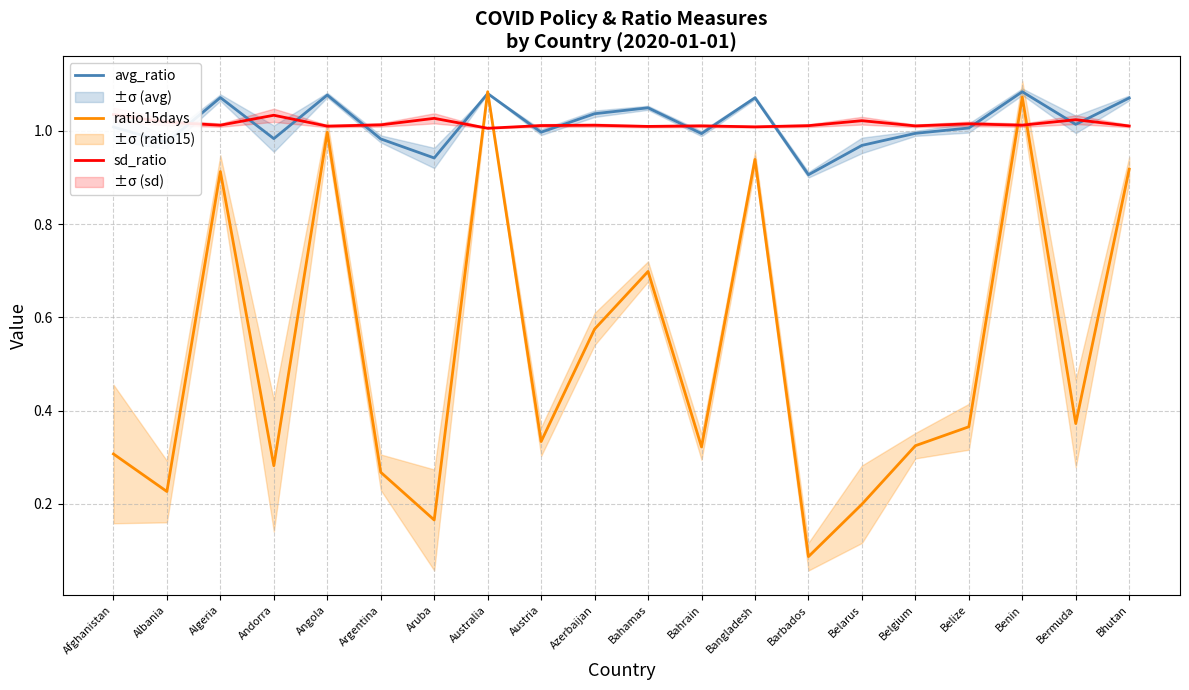

How many interior local valleys does the sd_ratio series have?

7